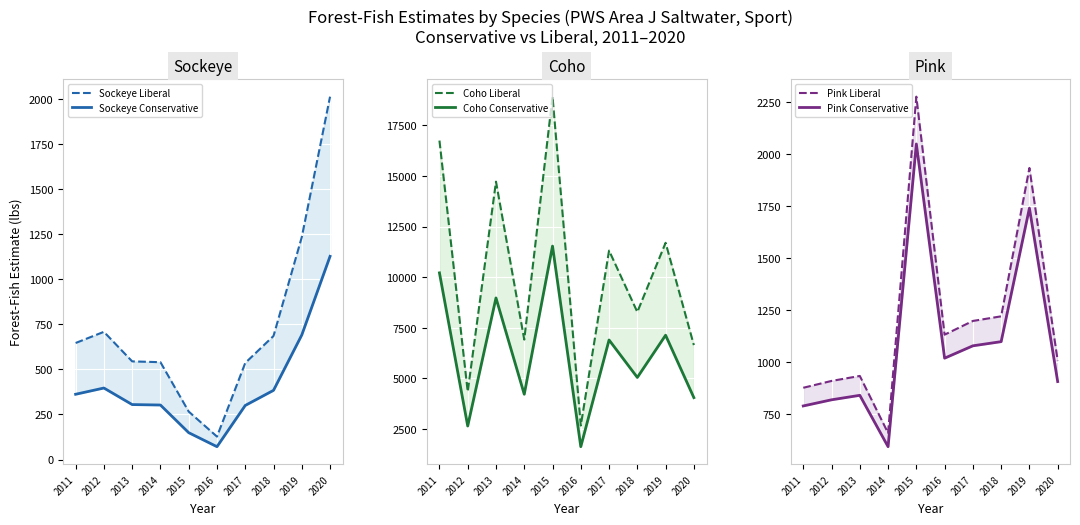

Rank the categories by Sockeye Conservative value from lowest to highest.

2016, 2015, 2017, 2014, 2013, 2011, 2018, 2012, 2019, 2020